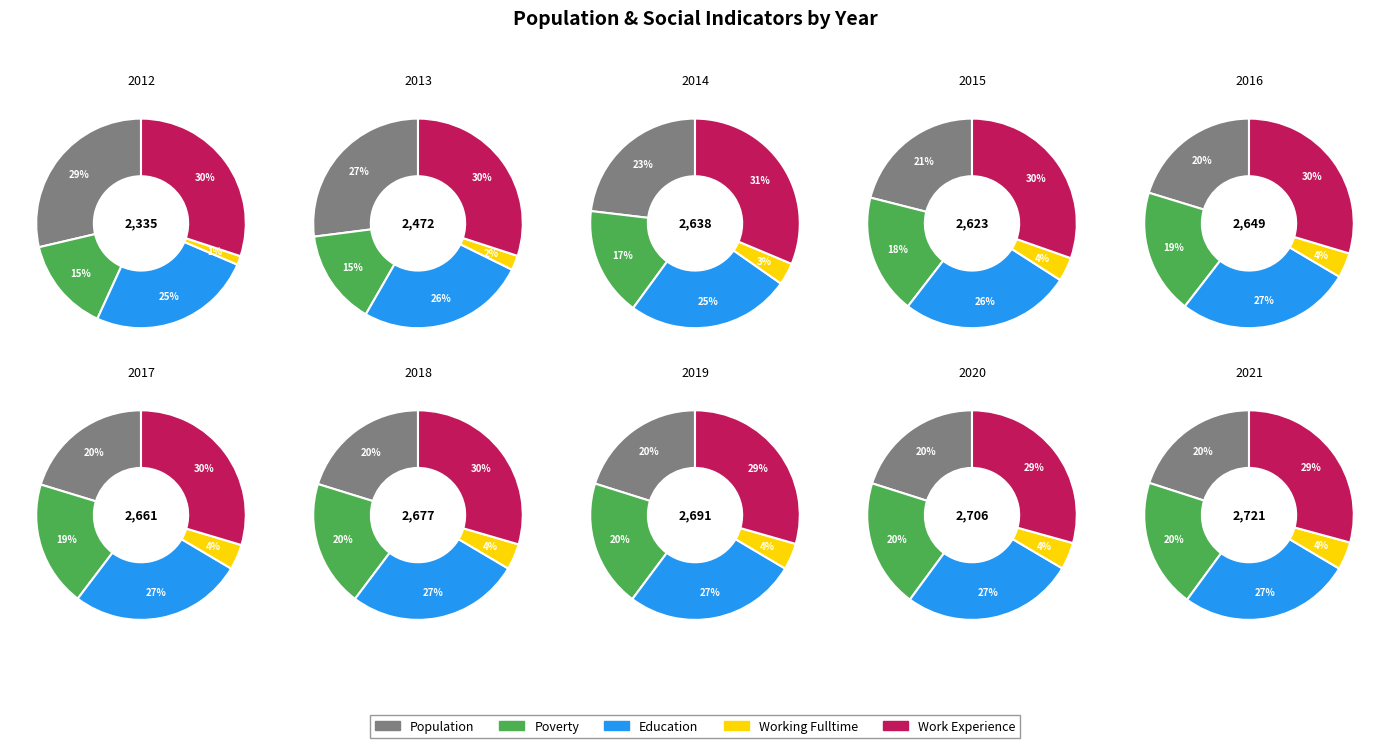

Which category has the smallest portion of the pie?

2012